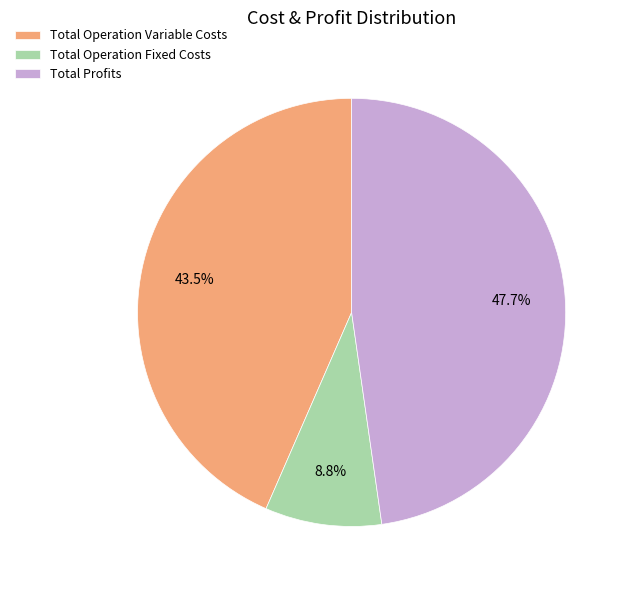

Rank the categories by value from lowest to highest.

Total Operation Fixed Costs, Total Operation Variable Costs, Total Profits